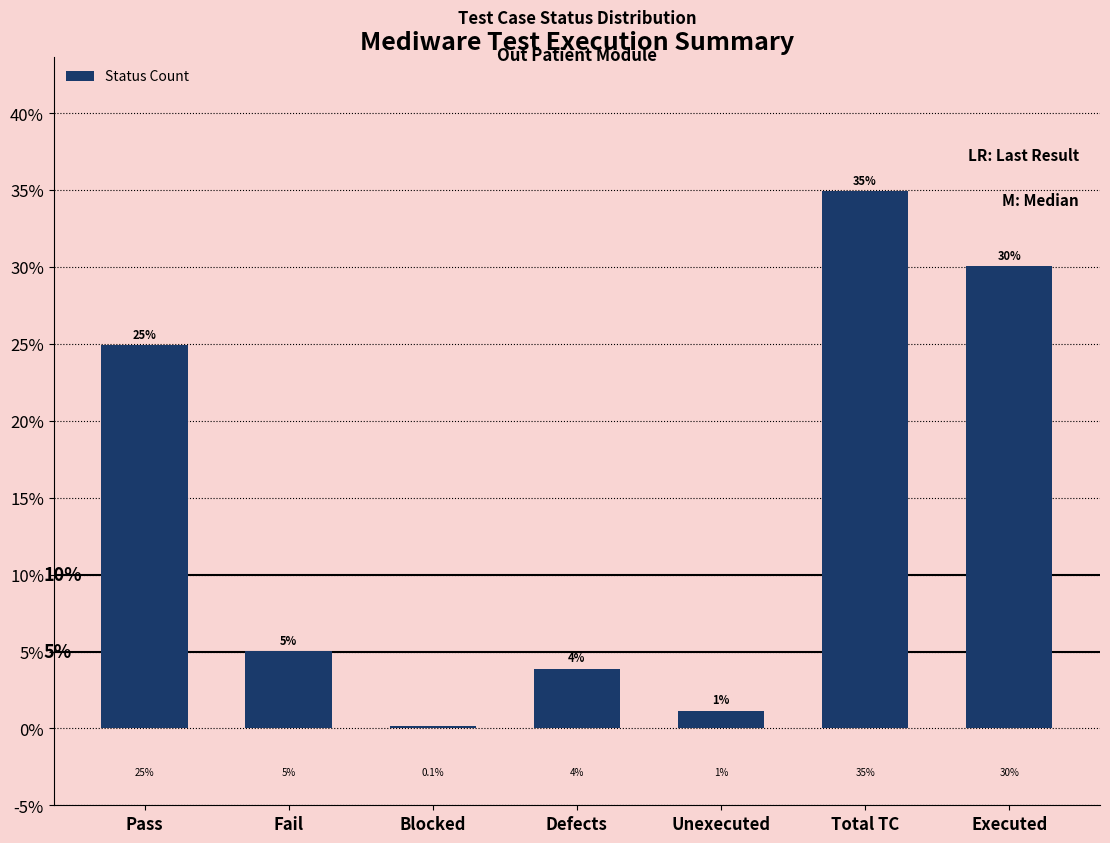

The chart shows a value of 24.9 at Pass. True or false?

True